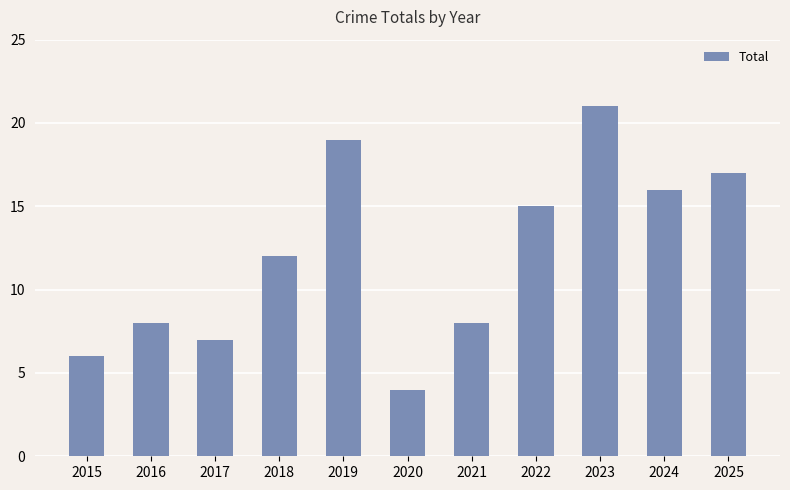

How many distinct data groups are displayed?

1